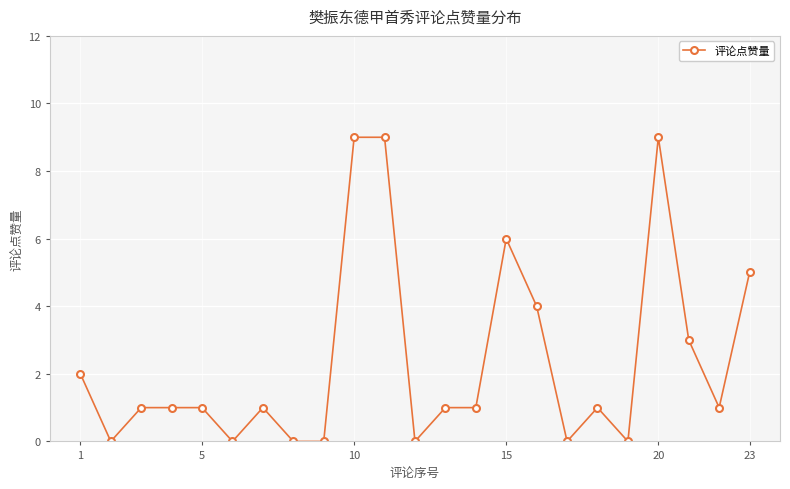

What is the greatest value displayed?

9